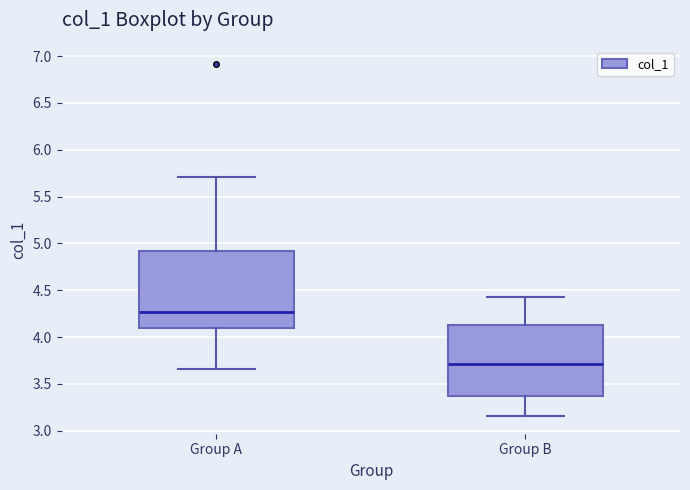

Comparing the boxes themselves (not the whiskers), which one is the tallest?

Group A